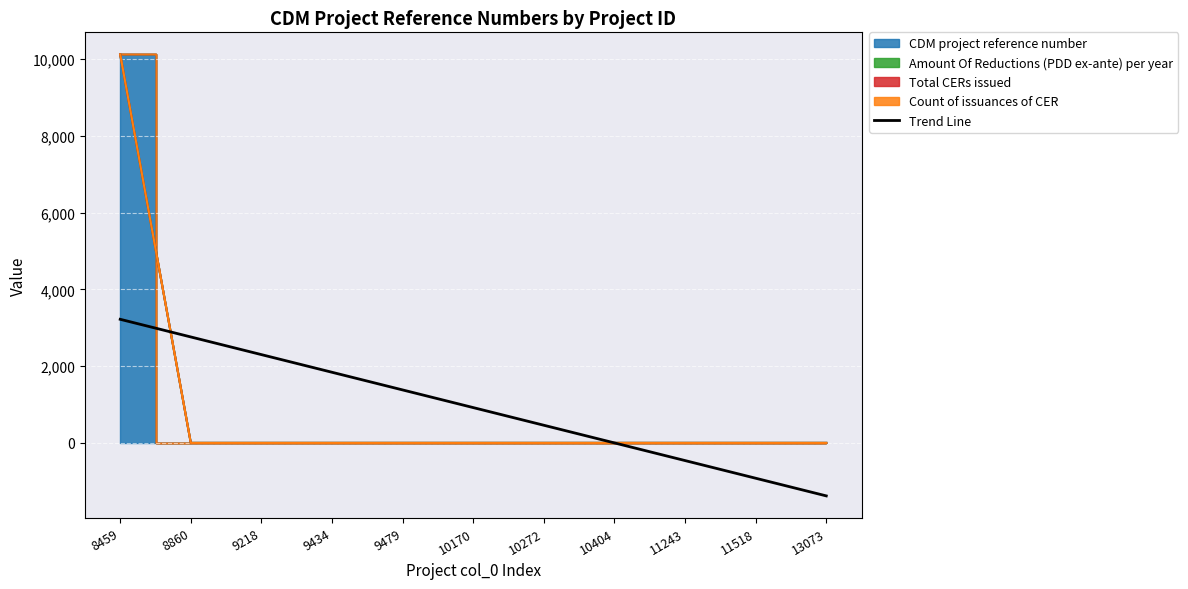

True or false: the data shows -2541.2 at 10404.

False